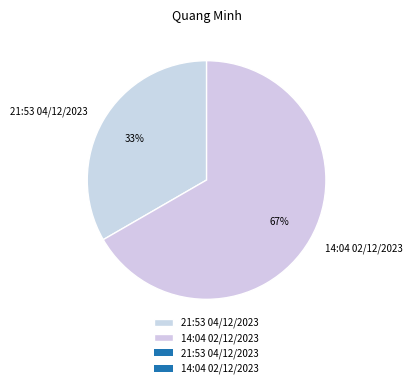

To the nearest percent, what is the average slice percentage?

50%